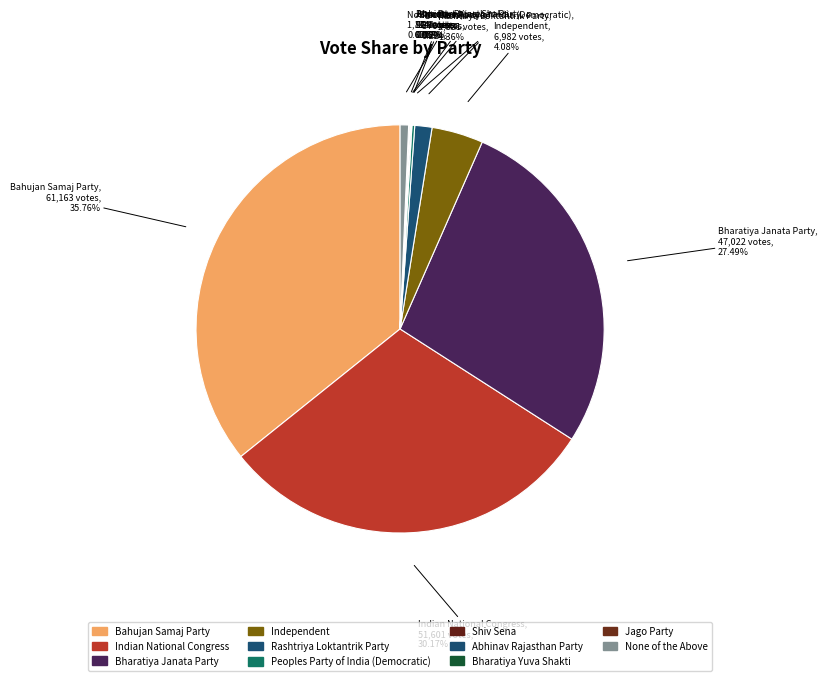

To the nearest percent, what is the average slice percentage?

9%